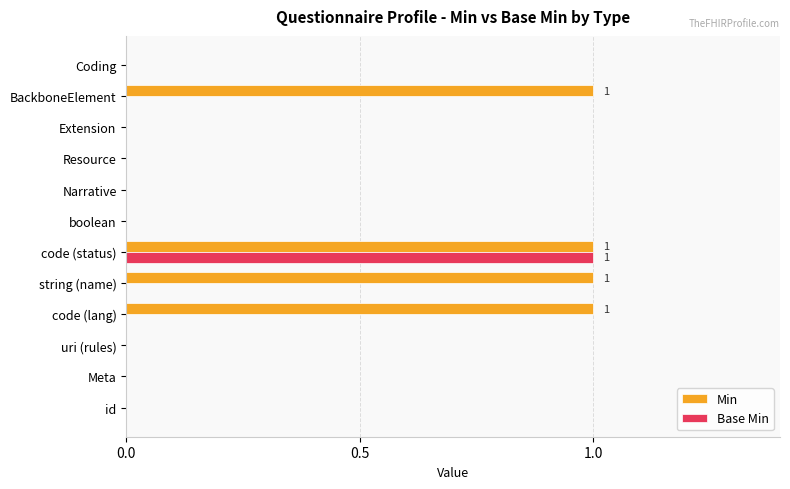

At which category is the sum across all series the highest?

code (status)